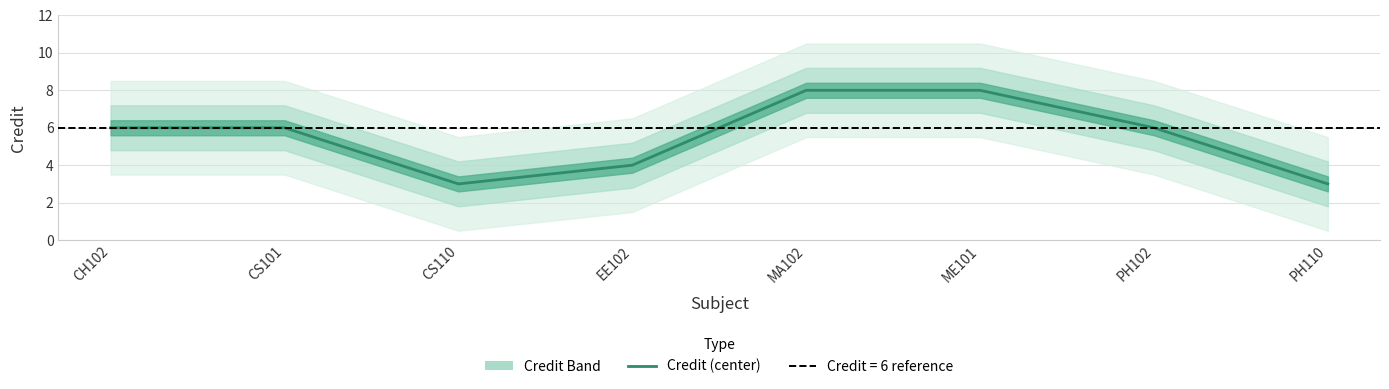

The chart shows a value of 4 at EE102. True or false?

True